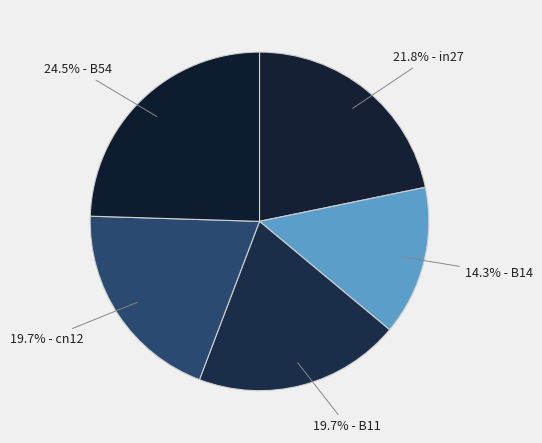

Which slice is the largest?

B54